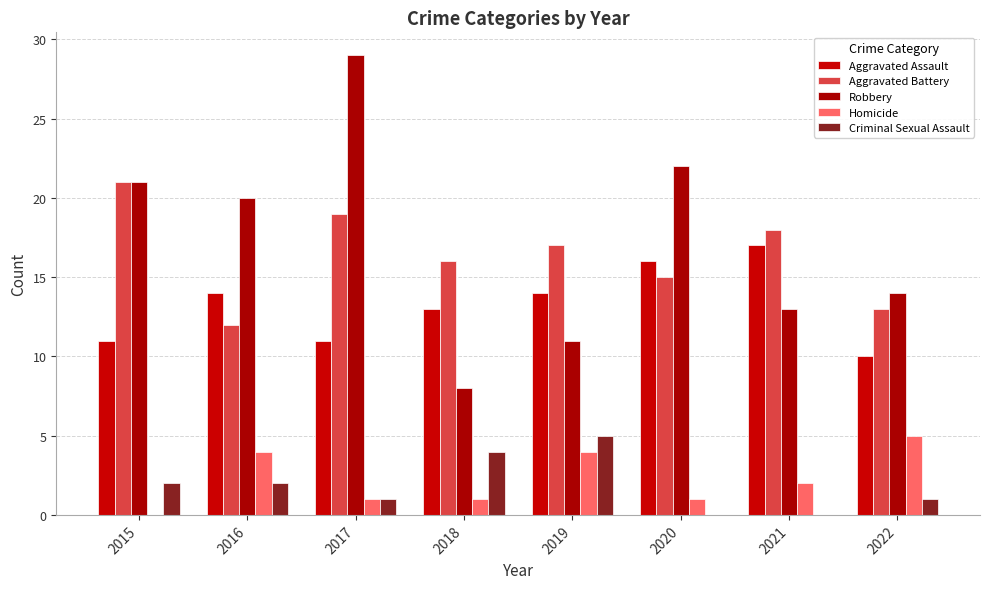

Is the value of Aggravated Battery at 2022 greater than the value of Criminal Sexual Assault at 2019?

Yes